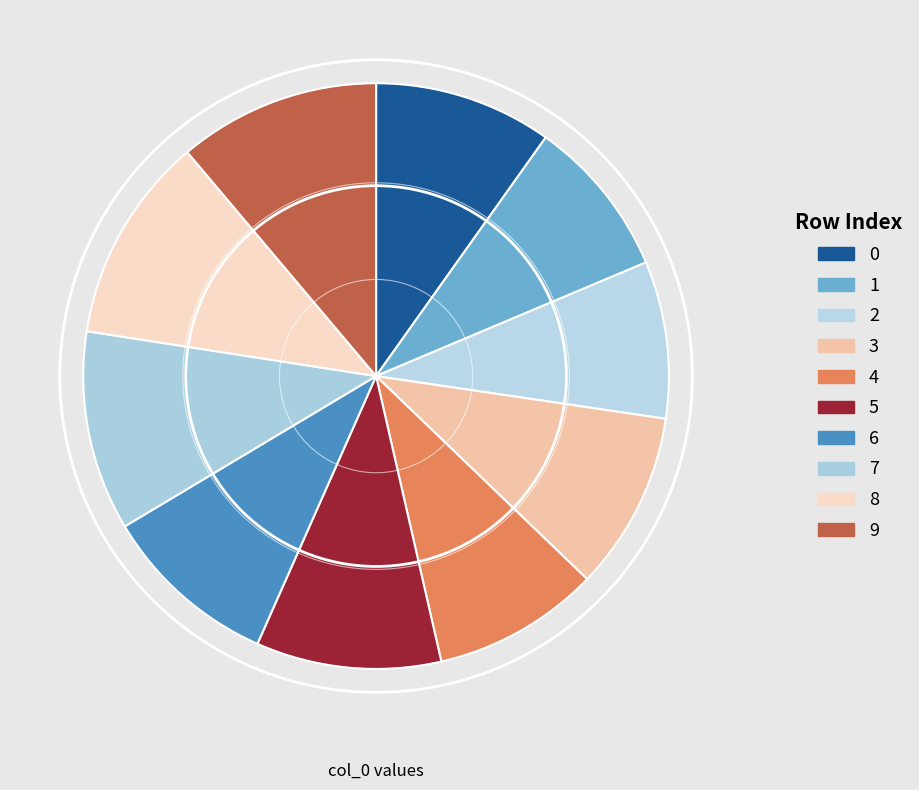

What is the total percentage of 1 and 0?

18.7%